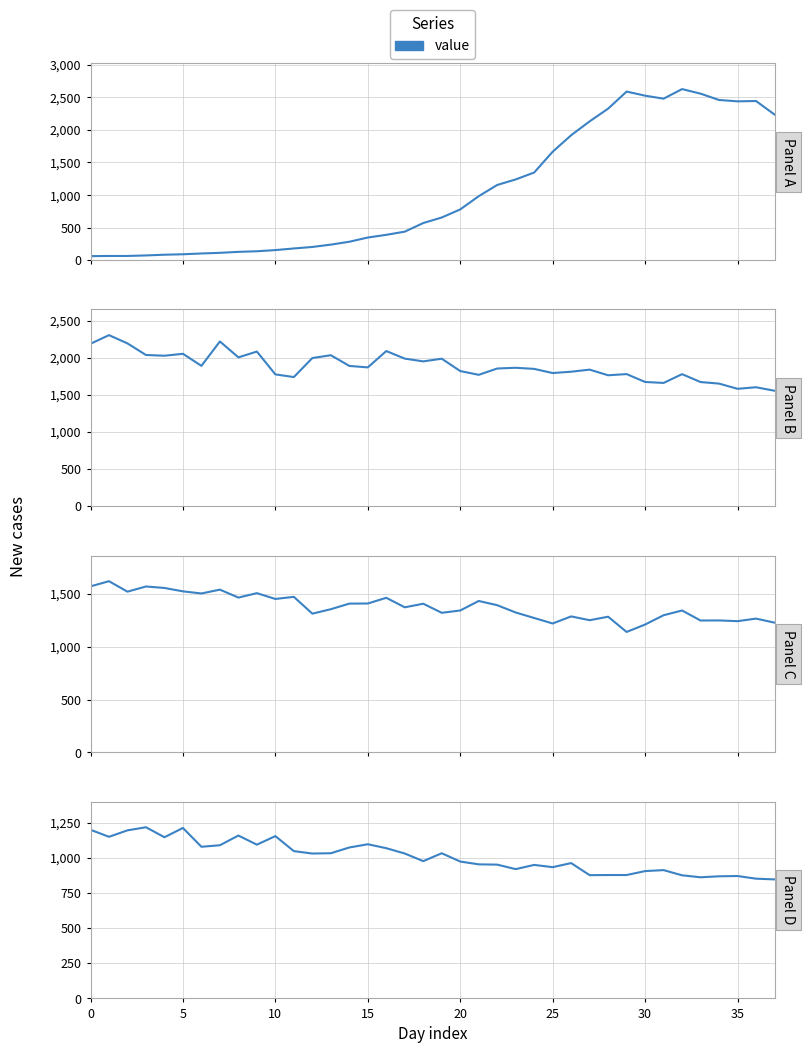

What is the ratio of the value at 13 to the value at 31?

1.1